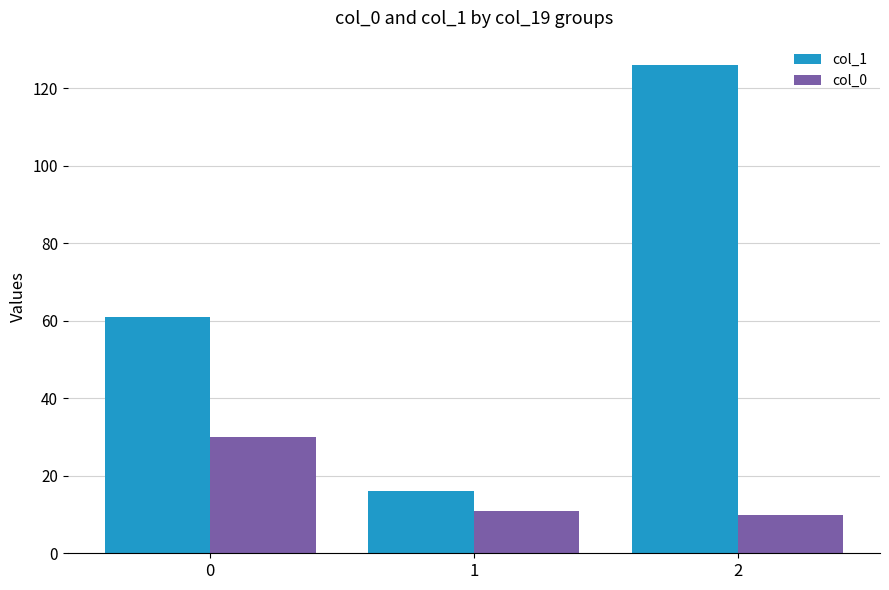

Reading left to right, extract all data points from this chart.

col_1: 61	16	126
col_0: 30	11	10